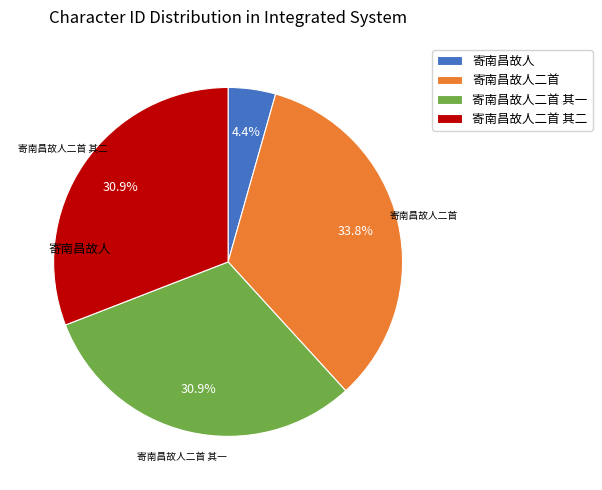

Which category has the biggest portion of the pie?

寄南昌故人二首